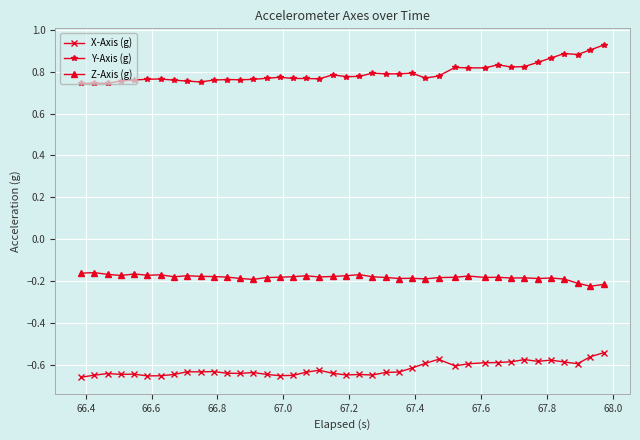

What are all the series names shown in the legend?

X-Axis (g), Y-Axis (g), Z-Axis (g)